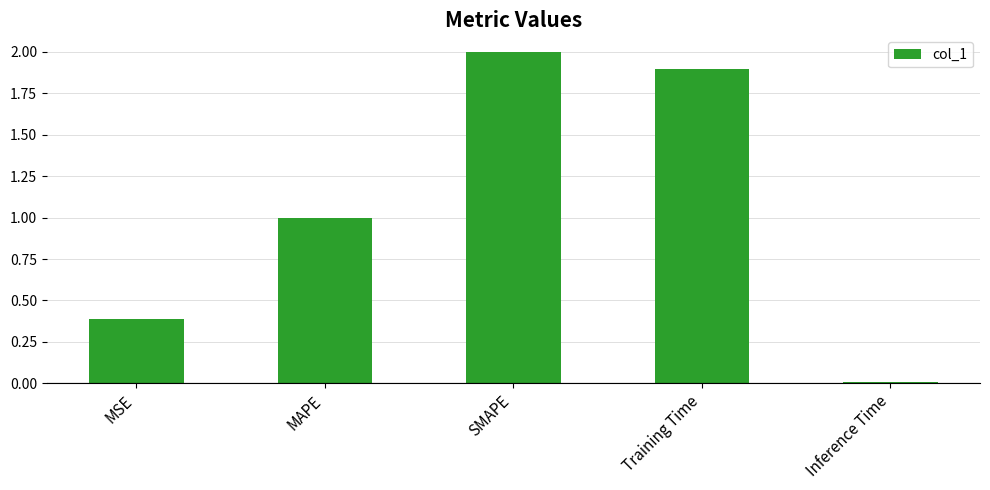

Is it true that the value at Training Time is 1.9?

True